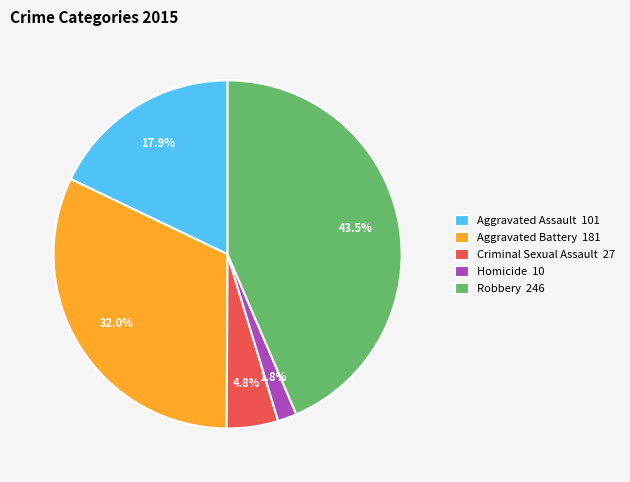

Which category has the biggest portion of the pie?

Robbery